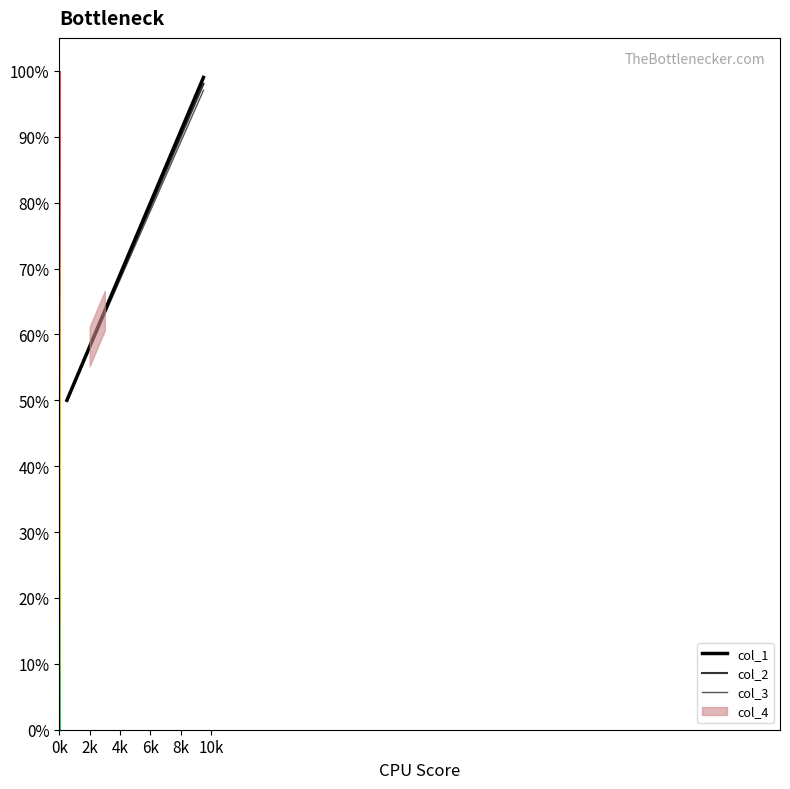

True or false: col_2 and col_1 cross at least once.

False